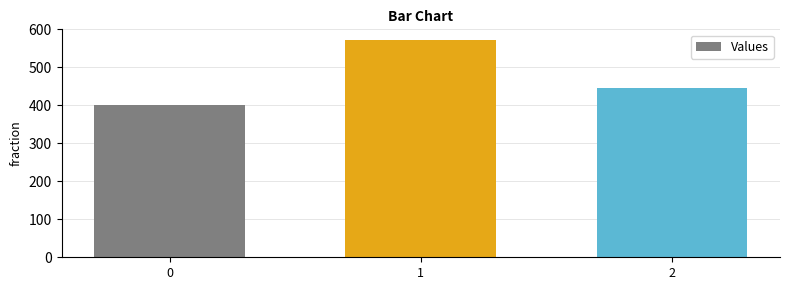

What is the difference between the maximum and minimum values?

171.4